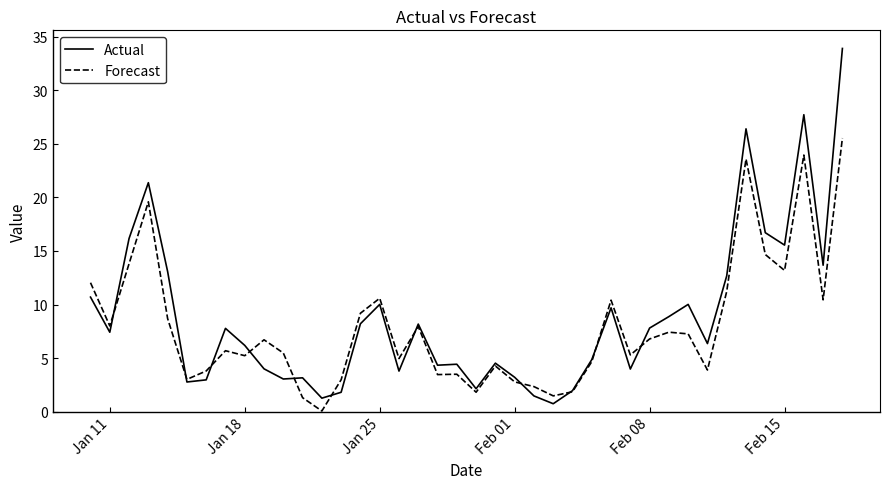

Which series has the widest spread of values?

Actual